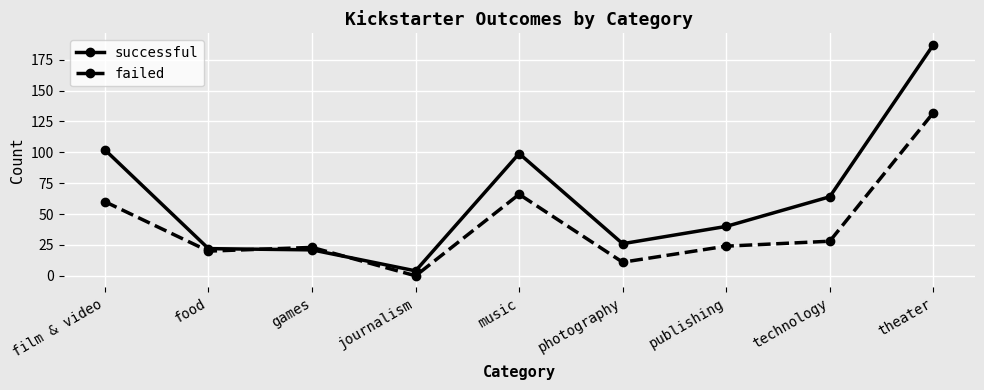

Which series ends up on top after the final intersection of failed and successful?

successful